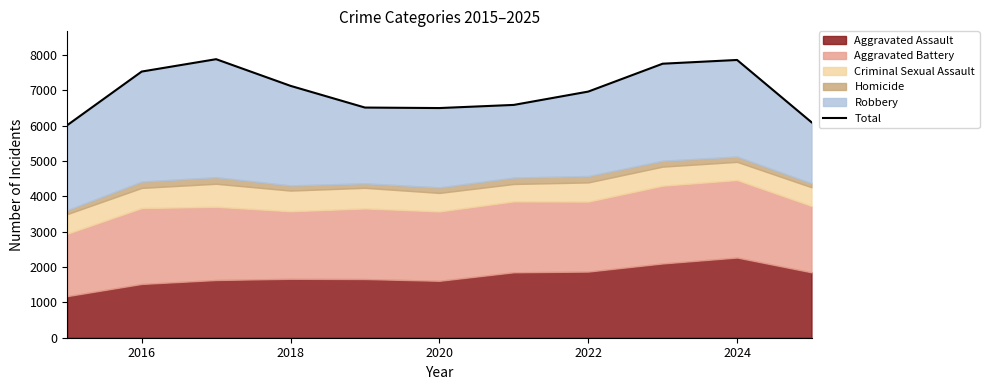

Does the chart display data point markers on the line(s)?

No